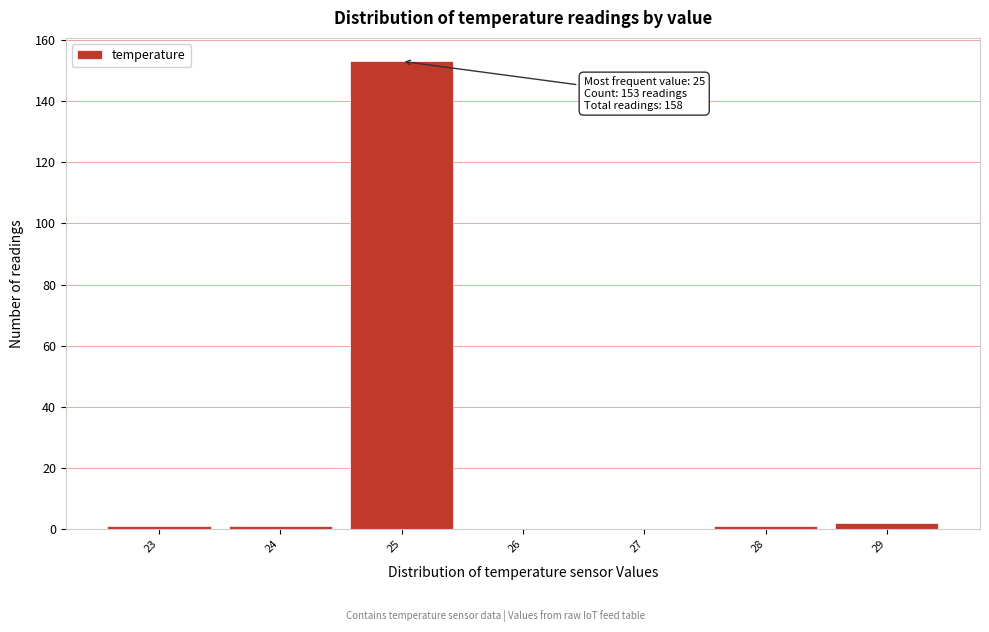

Which range on the x-axis has the tallest bar?

24.5 to 25.5